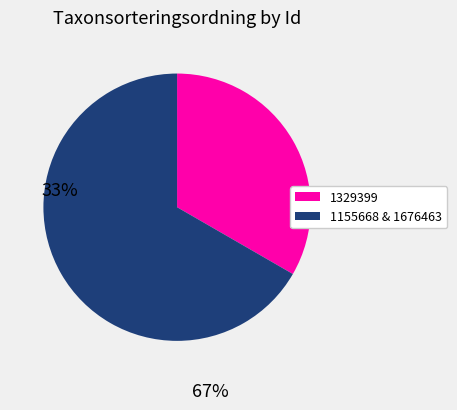

Does any single category account for the majority?

Yes